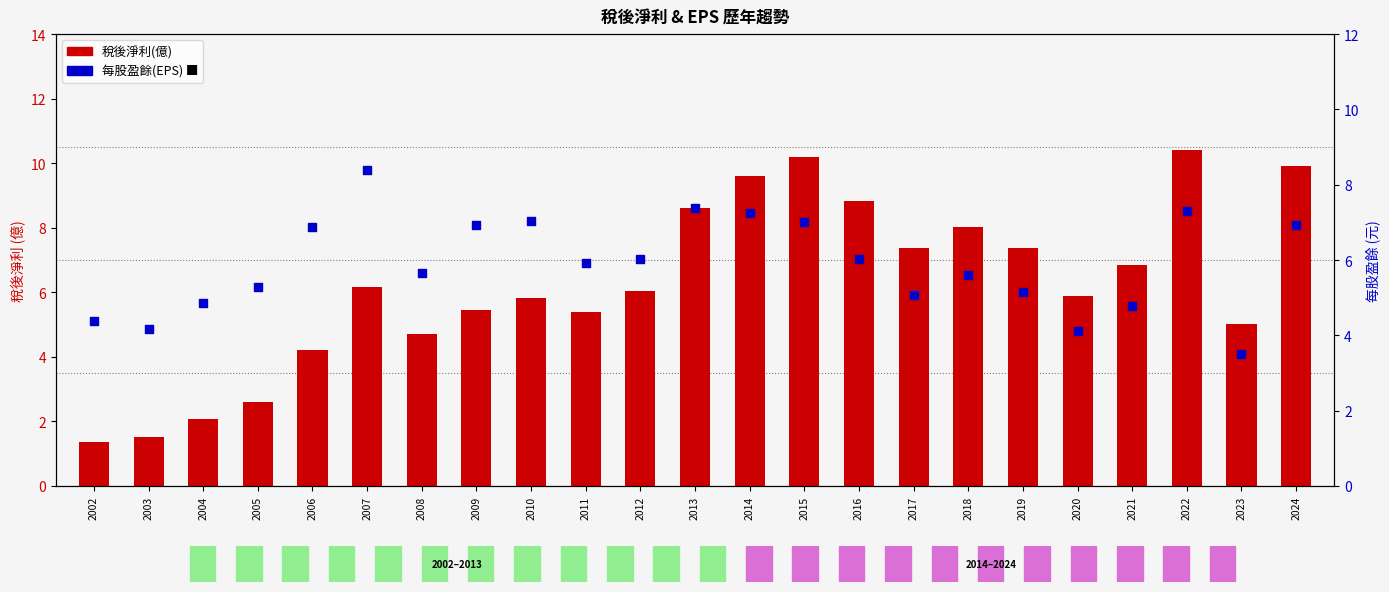

Which series reaches the maximum Y coordinate?

稅後淨利(億)